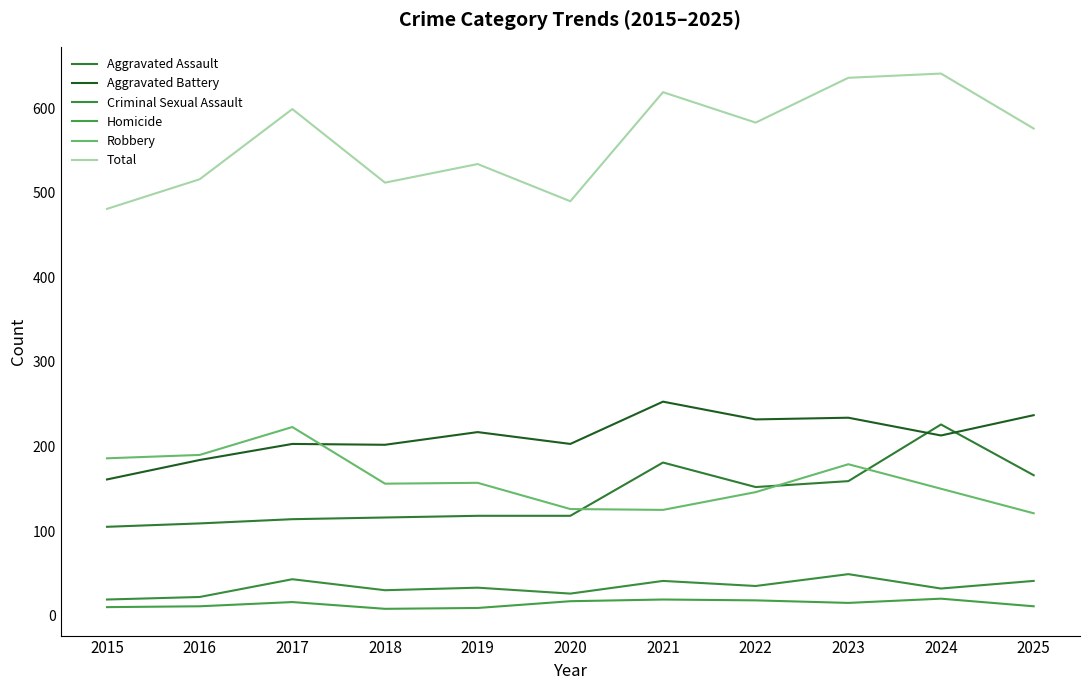

What is the difference between the Aggravated Battery values at 2016 and 2022?

48